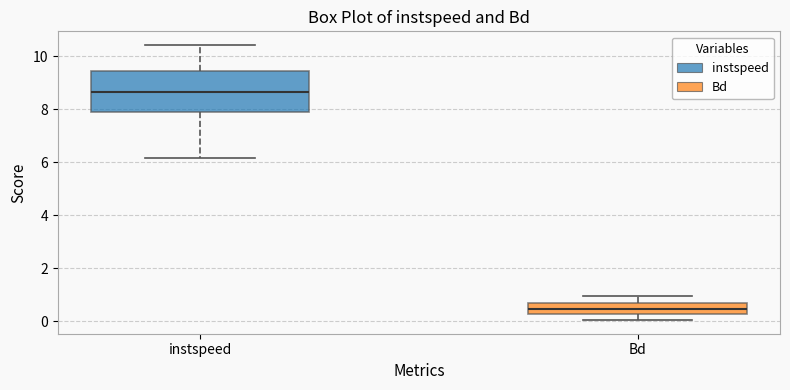

Where does the lower whisker of the box for instspeed end on the y-axis? The values are not printed on the chart, so give them approximately, as read against the axis.

6.2